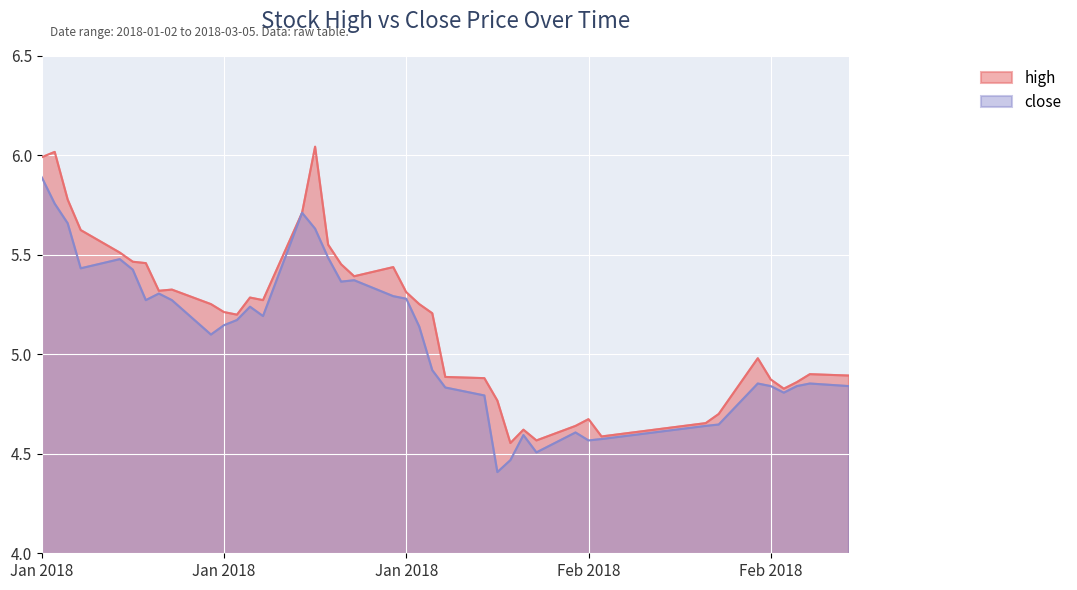

How many lines are shown in the chart?

2